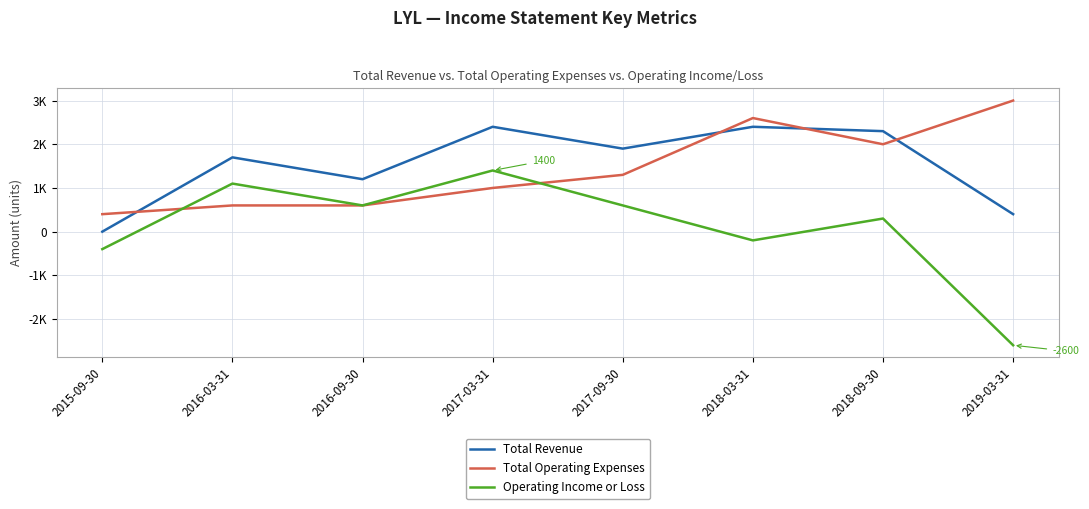

Is it true that Total Operating Expenses equals 513 at 2017-03-31?

False